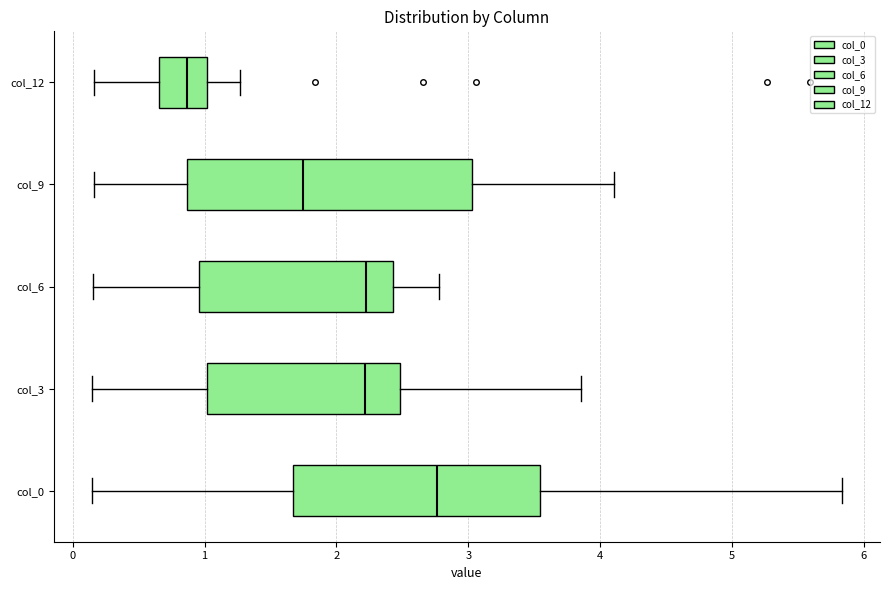

Where is the right edge of the box for col_12 on the x-axis? The values are not printed on the chart, so give them approximately, as read against the axis.

1.0